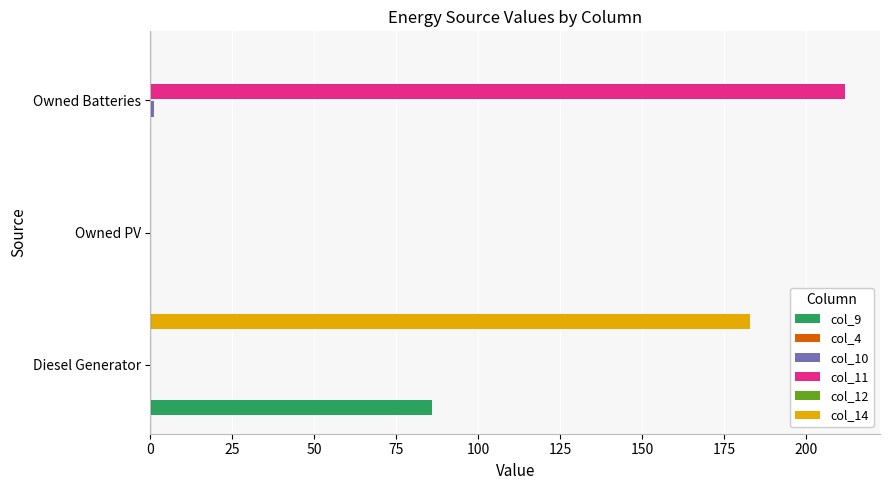

Are the bars grouped side by side (vs. stacked)?

Yes